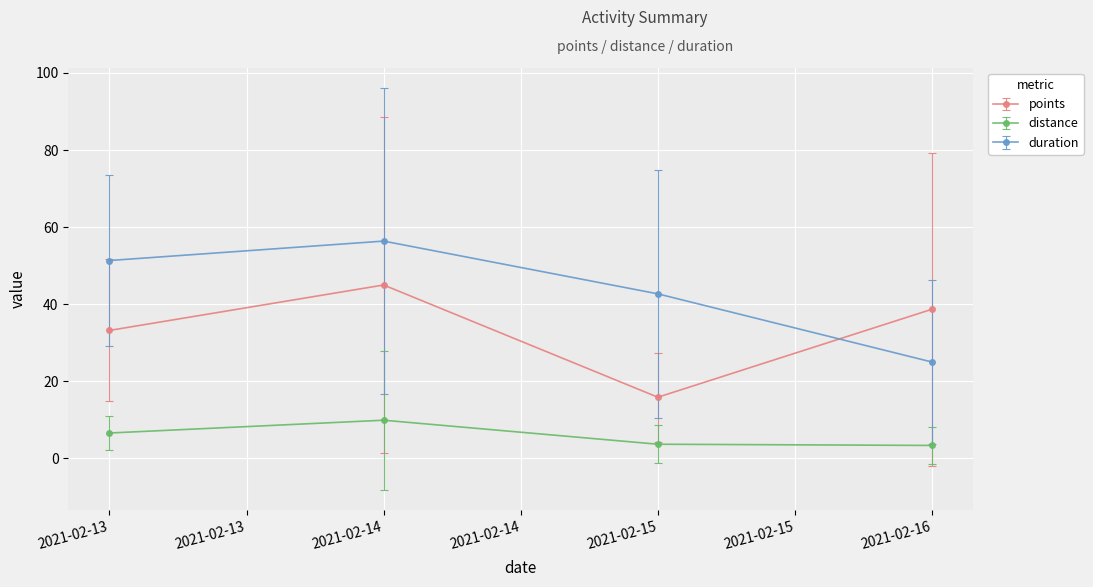

True or false: duration has a value of 42.7 at 2021-02-15.

True